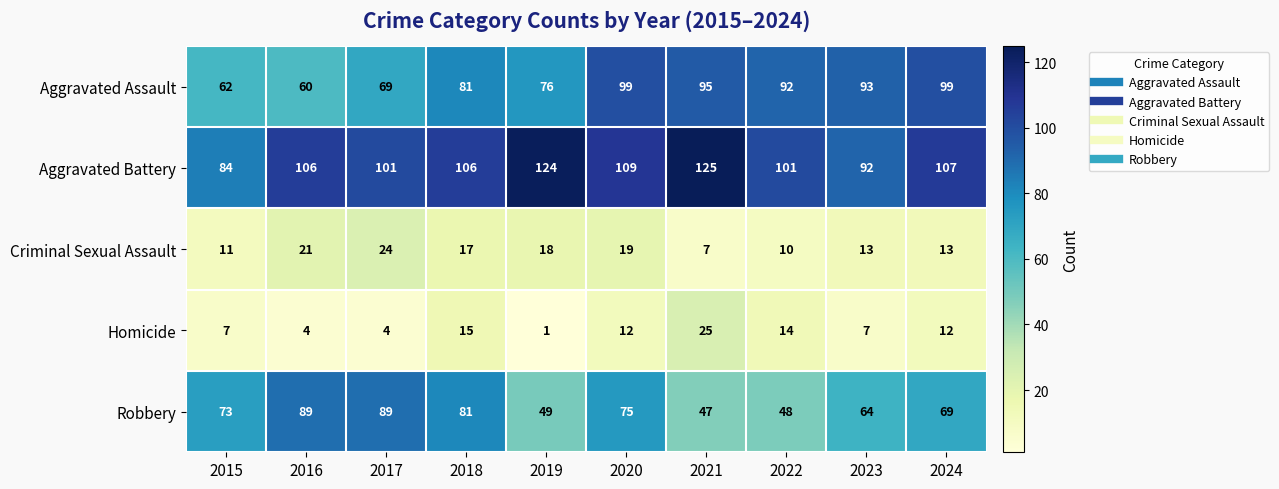

Which series has the largest total across all categories?

Aggravated Battery